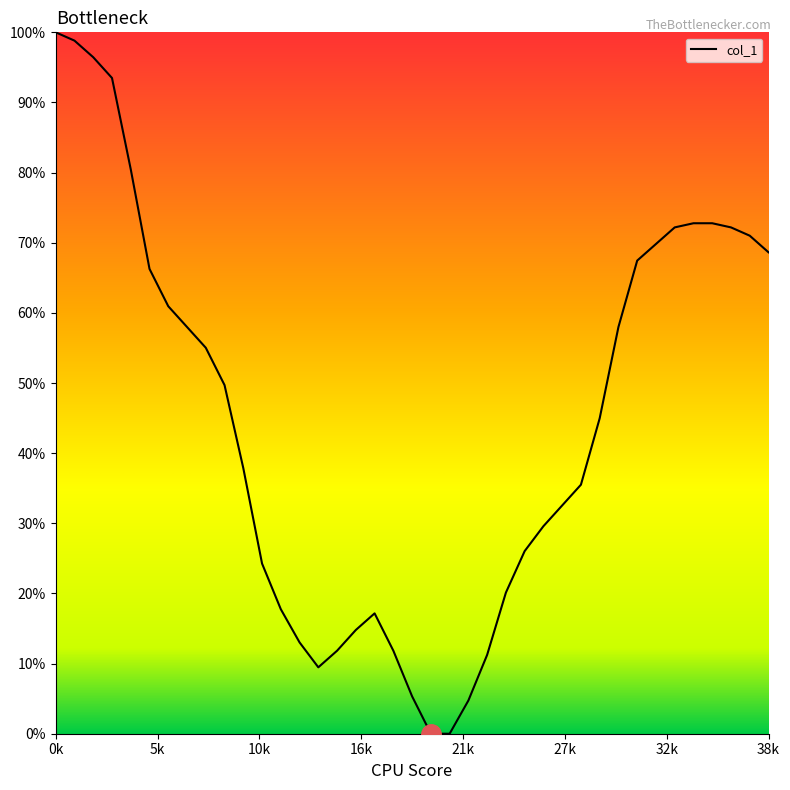

What is the difference between the maximum and minimum values?

100.0